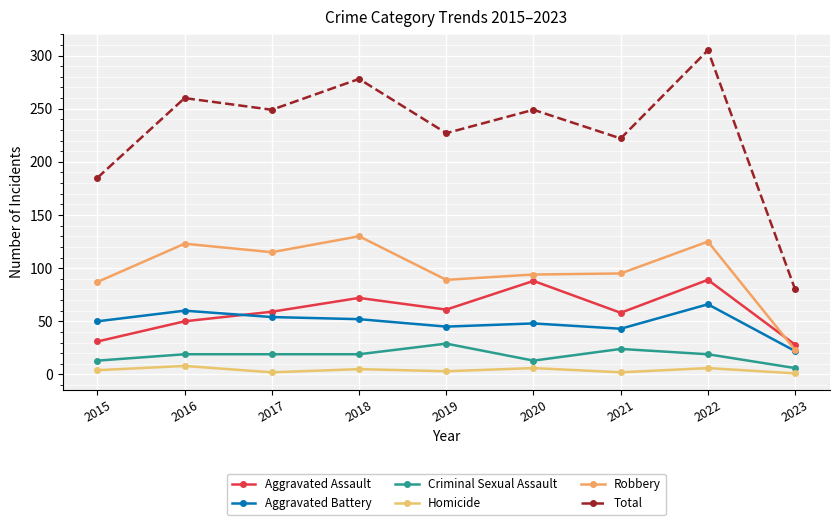

Which series has the largest range (max minus min)?

Total